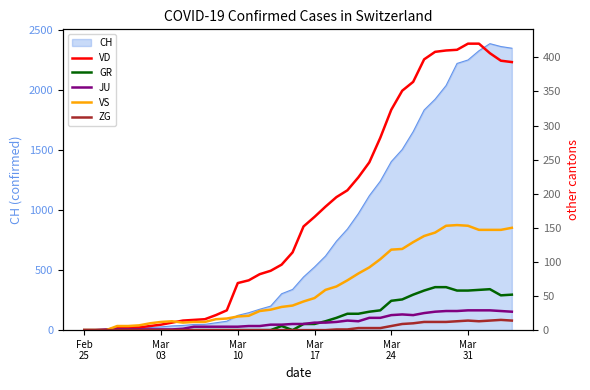

Rank the series at Mar 17 from highest to lowest value.

VD, VS, JU, GR, ZG